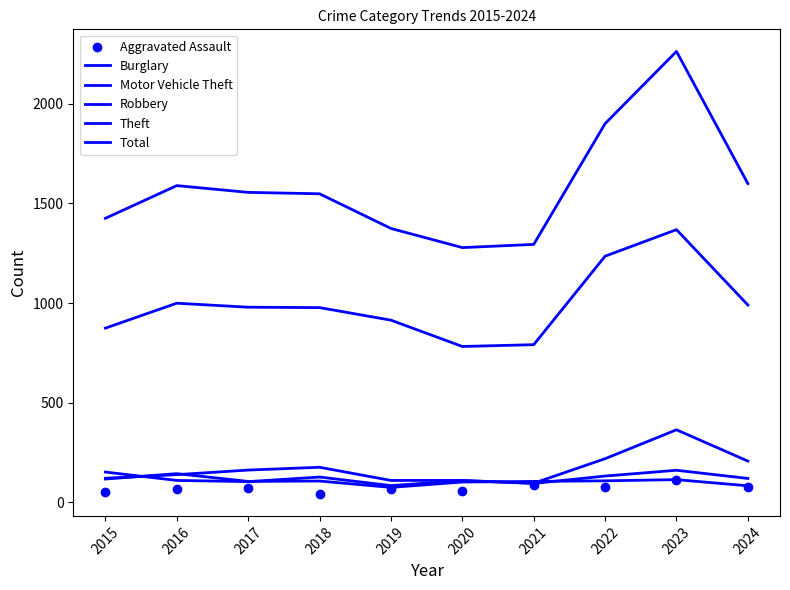

What is the total value across all series at 2019?

2622